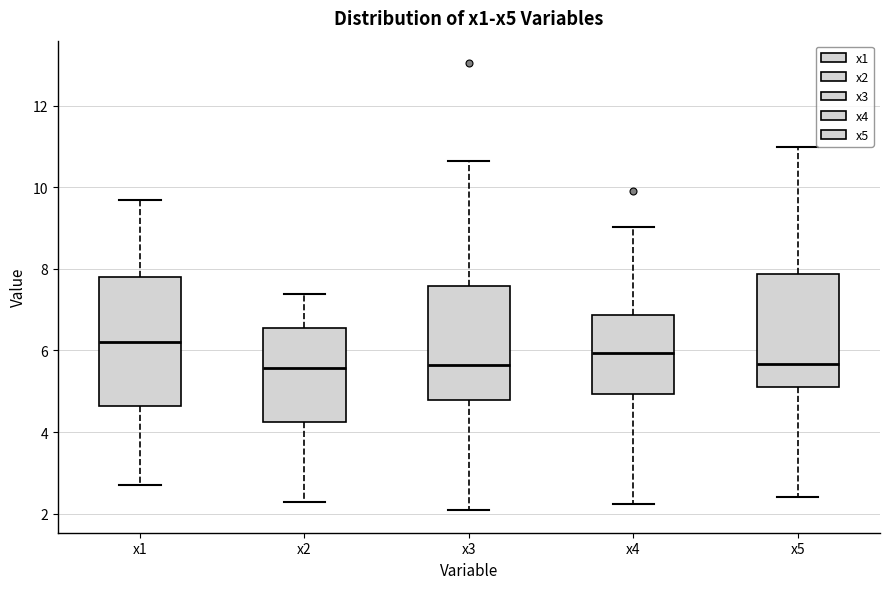

Reading left to right, read every box against the y-axis: the position of its median line, the range the box covers, and the ends of its whiskers. The values are not printed on the chart, so give them approximately, as read against the axis.

x1: median 6.2, box 4.6 to 7.8, whiskers 2.6 to 9.6
x2: median 5.6, box 4.2 to 6.6, whiskers 2.2 to 7.4
x3: median 5.6, box 4.8 to 7.6, whiskers 2.0 to 10.6
x4: median 6.0, box 5.0 to 6.8, whiskers 2.2 to 9.0
x5: median 5.6, box 5.2 to 7.8, whiskers 2.4 to 11.0